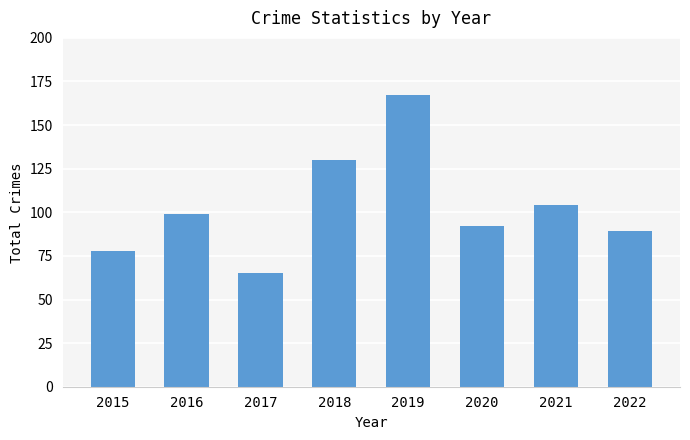

Rank the categories by value from highest to lowest.

2019, 2018, 2021, 2016, 2020, 2022, 2015, 2017